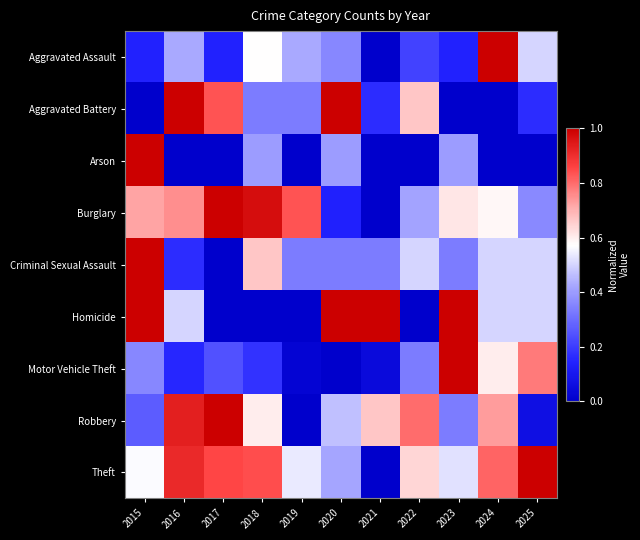

Which series has the largest total across all categories?

Theft